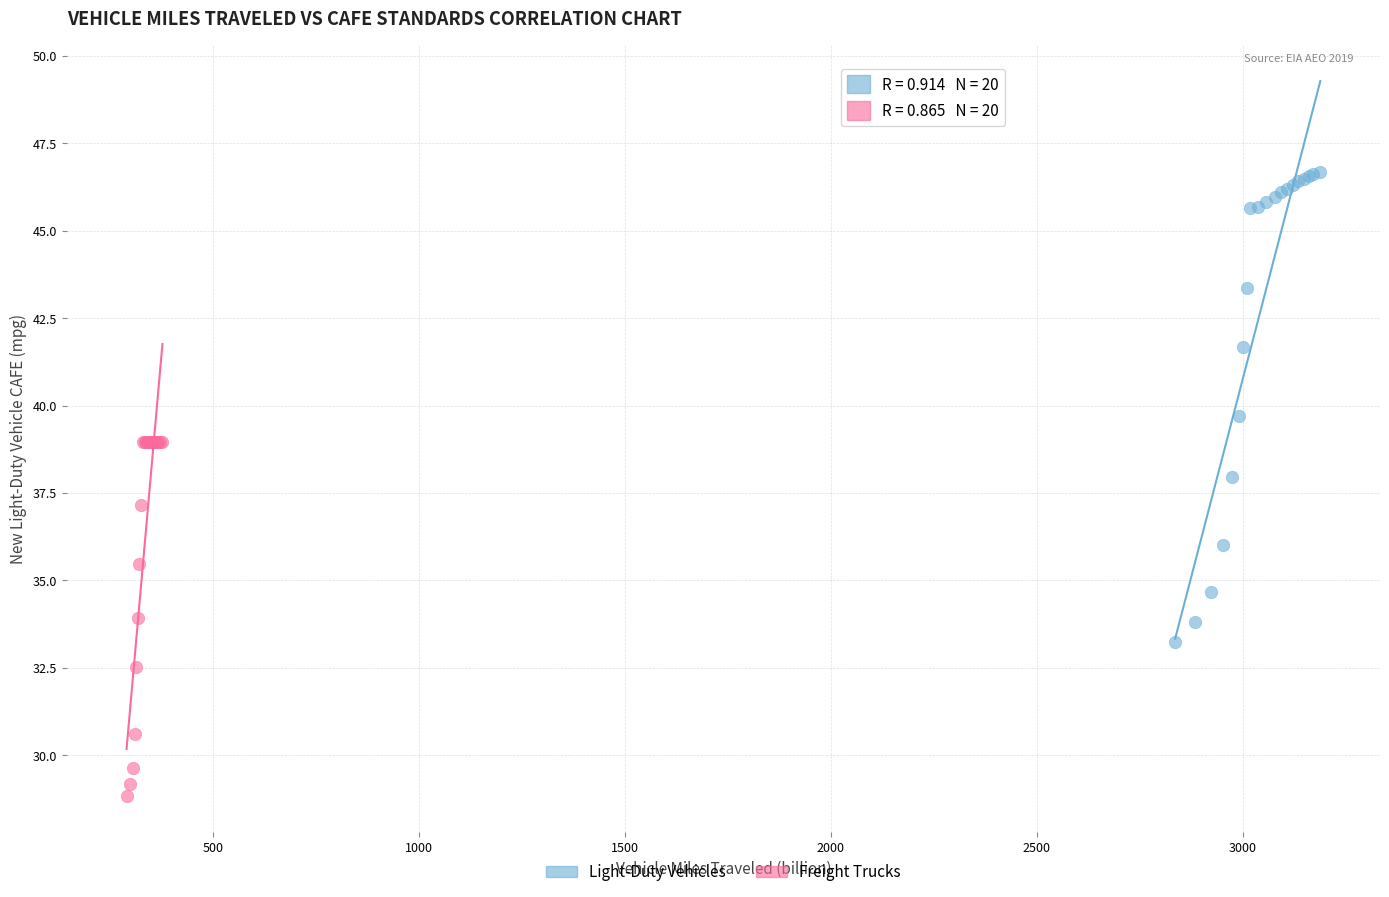

Which series contains the highest Y value?

Light-Duty Vehicles